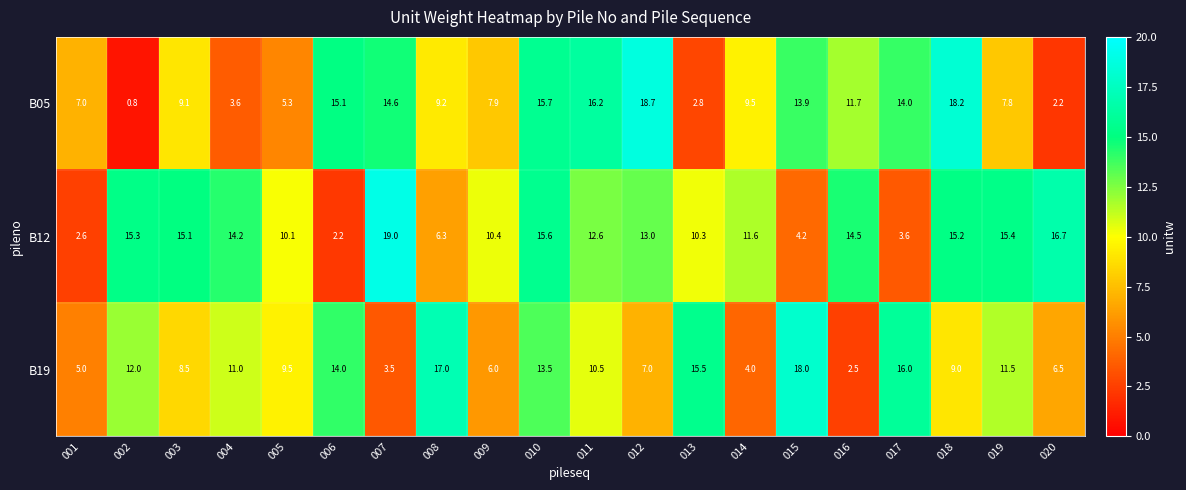

At which label is B12 closest to 10?

005